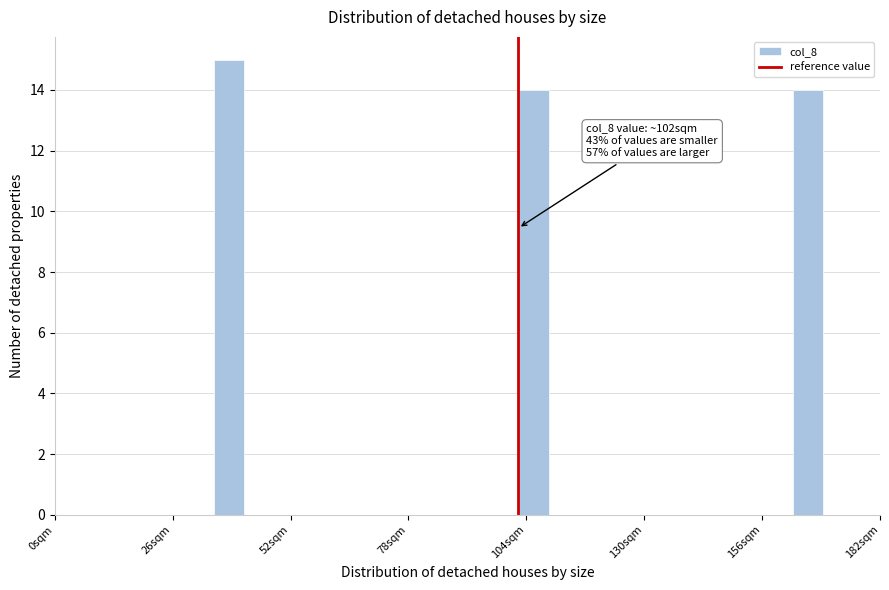

Around what value on the x-axis is the tallest bar? Give the approximate position of its centre, as read against the axis.

40